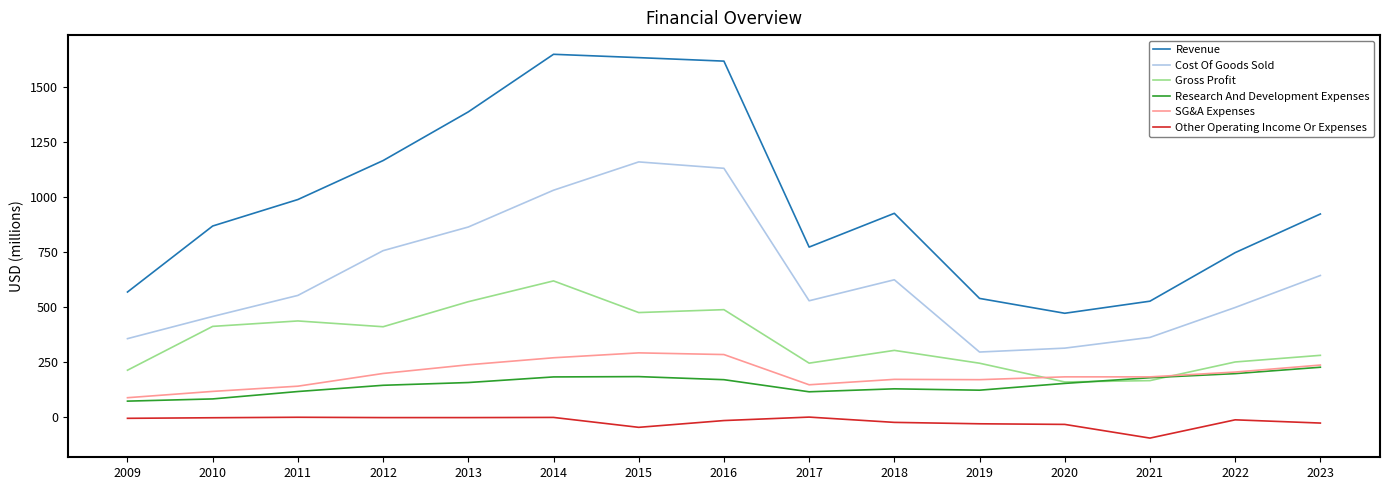

At 2015, list the series in order from smallest to largest.

Other Operating Income Or Expenses, Research And Development Expenses, SG&A Expenses, Gross Profit, Cost Of Goods Sold, Revenue